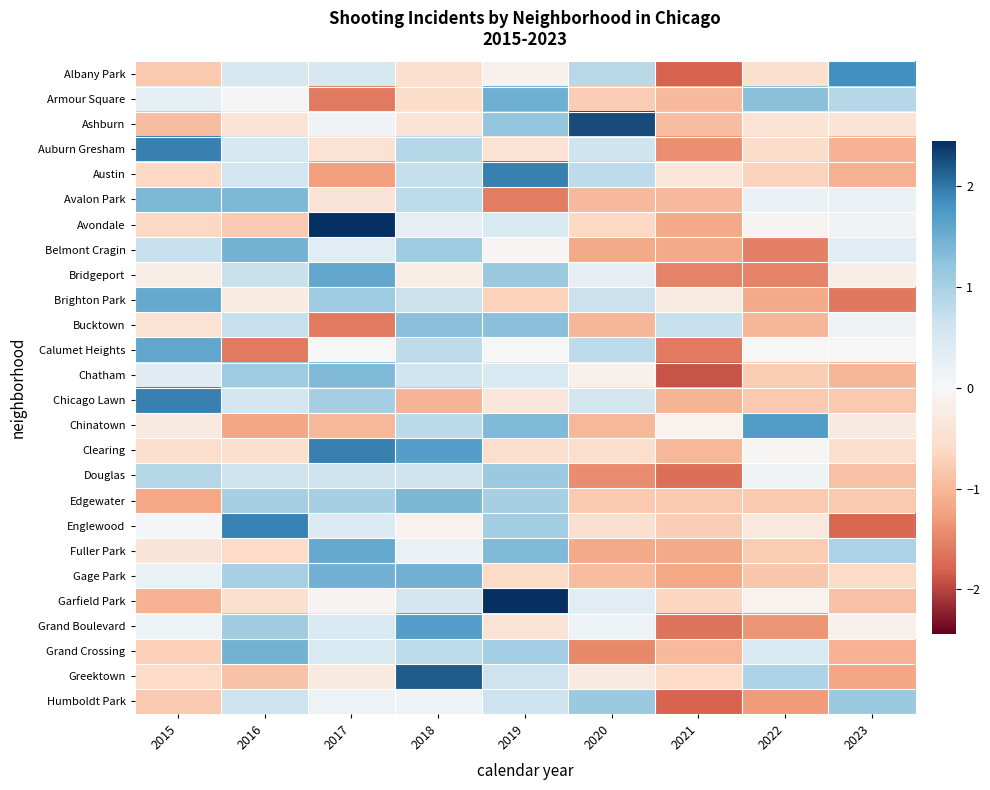

Reading left to right, transcribe all the data shown in this chart.

Albany Park: 2015=-0.8	2016=0.5	2017=0.5	2018=-0.5	2019=-0.1	2020=0.8	2021=-1.8	2022=-0.5	2023=1.8
Armour Square: 2015=0.2	2016=0.0	2017=-1.6	2018=-0.6	2019=1.5	2020=-0.8	2021=-1.0	2022=1.3	2023=0.9
Ashburn: 2015=-0.9	2016=-0.4	2017=0.1	2018=-0.4	2019=1.2	2020=2.3	2021=-0.9	2022=-0.4	2023=-0.4
Auburn Gresham: 2015=1.9	2016=0.5	2017=-0.5	2018=0.9	2019=-0.5	2020=0.6	2021=-1.4	2022=-0.6	2023=-1.1
Austin: 2015=-0.6	2016=0.6	2017=-1.3	2018=0.7	2019=1.9	2020=0.8	2021=-0.4	2022=-0.7	2023=-1.1
Avalon Park: 2015=1.4	2016=1.4	2017=-0.4	2018=0.8	2019=-1.6	2020=-1.0	2021=-1.0	2022=0.2	2023=0.2
Avondale: 2015=-0.6	2016=-0.8	2017=2.4	2018=0.3	2019=0.5	2020=-0.6	2021=-1.2	2022=-0.1	2023=0.1
Belmont Cragin: 2015=0.7	2016=1.4	2017=0.3	2018=1.1	2019=-0.0	2020=-1.2	2021=-1.2	2022=-1.5	2023=0.3
Bridgeport: 2015=-0.2	2016=0.7	2017=1.6	2018=-0.2	2019=1.1	2020=0.2	2021=-1.5	2022=-1.5	2023=-0.2
Brighton Park: 2015=1.6	2016=-0.3	2017=1.1	2018=0.7	2019=-0.7	2020=0.7	2021=-0.3	2022=-1.2	2023=-1.6
Bucktown: 2015=-0.4	2016=0.7	2017=-1.6	2018=1.3	2019=1.3	2020=-1.0	2021=0.7	2022=-1.0	2023=0.1
Calumet Heights: 2015=1.6	2016=-1.6	2017=0.0	2018=0.8	2019=0.0	2020=0.8	2021=-1.6	2022=0.0	2023=0.0
Chatham: 2015=0.3	2016=1.1	2017=1.3	2018=0.6	2019=0.5	2020=-0.2	2021=-1.9	2022=-0.8	2023=-1.0
Chicago Lawn: 2015=1.9	2016=0.6	2017=1.0	2018=-1.0	2019=-0.4	2020=0.6	2021=-1.0	2022=-0.8	2023=-0.8
Chinatown: 2015=-0.3	2016=-1.2	2017=-1.0	2018=0.8	2019=1.3	2020=-1.0	2021=-0.1	2022=1.7	2023=-0.3
Clearing: 2015=-0.5	2016=-0.5	2017=1.9	2018=1.7	2019=-0.5	2020=-0.5	2021=-1.0	2022=-0.0	2023=-0.5
Douglas: 2015=0.9	2016=0.6	2017=0.6	2018=0.6	2019=1.1	2020=-1.4	2021=-1.7	2022=0.1	2023=-0.9
Edgewater: 2015=-1.2	2016=1.0	2017=1.0	2018=1.4	2019=1.0	2020=-0.8	2021=-0.8	2022=-0.8	2023=-0.8
Englewood: 2015=0.1	2016=1.9	2017=0.4	2018=-0.1	2019=1.1	2020=-0.5	2021=-0.8	2022=-0.3	2023=-1.8
Fuller Park: 2015=-0.4	2016=-0.6	2017=1.5	2018=0.2	2019=1.4	2020=-1.2	2021=-1.2	2022=-0.8	2023=1.0
Gage Park: 2015=0.2	2016=1.0	2017=1.5	2018=1.5	2019=-0.6	2020=-0.9	2021=-1.2	2022=-0.8	2023=-0.6
Garfield Park: 2015=-1.1	2016=-0.5	2017=-0.1	2018=0.5	2019=2.4	2020=0.3	2021=-0.7	2022=-0.1	2023=-0.9
Grand Boulevard: 2015=0.2	2016=1.1	2017=0.5	2018=1.7	2019=-0.4	2020=0.2	2021=-1.6	2022=-1.3	2023=-0.1
Grand Crossing: 2015=-0.7	2016=1.4	2017=0.5	2018=0.8	2019=1.0	2020=-1.5	2021=-1.0	2022=0.5	2023=-1.1
Greektown: 2015=-0.6	2016=-0.9	2017=-0.3	2018=2.2	2019=0.6	2020=-0.3	2021=-0.6	2022=0.9	2023=-1.2
Humboldt Park: 2015=-0.8	2016=0.6	2017=0.2	2018=0.2	2019=0.6	2020=1.1	2021=-1.8	2022=-1.3	2023=1.1